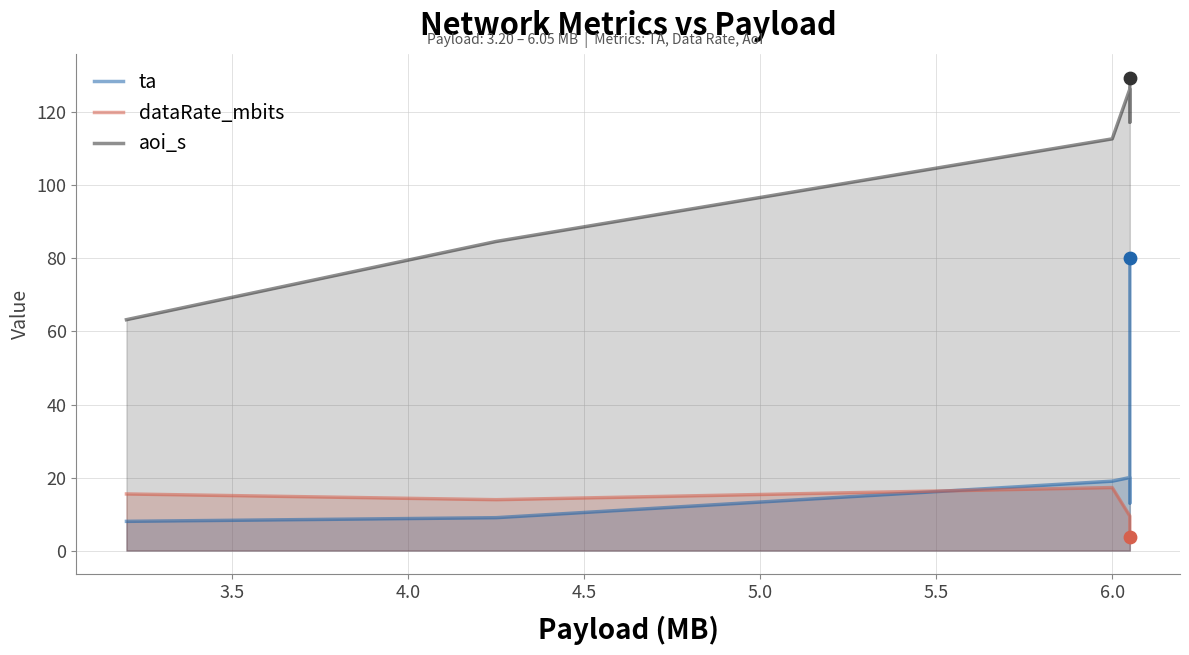

Which series has the widest spread of Y values?

ta